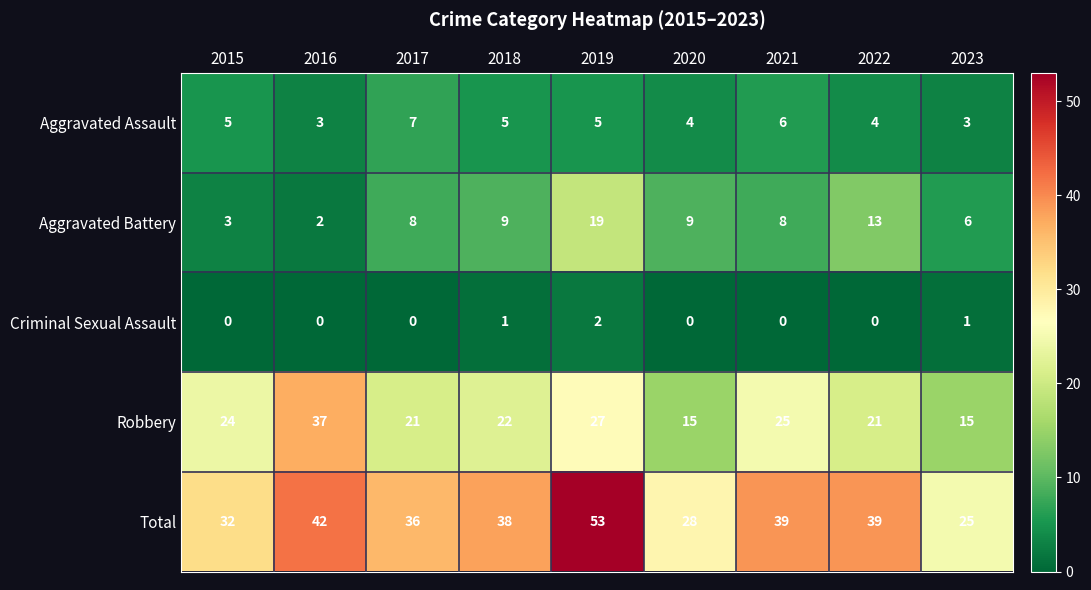

Between 2021 and 2023, which series saw the biggest shift?

Total